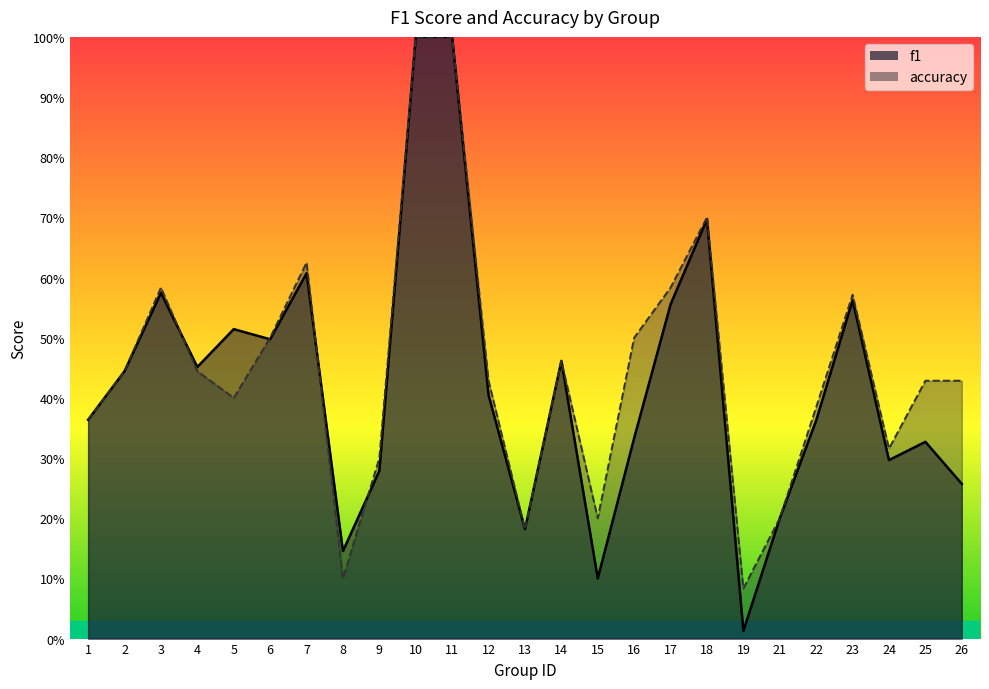

Between 10 and 19, which is larger?

10